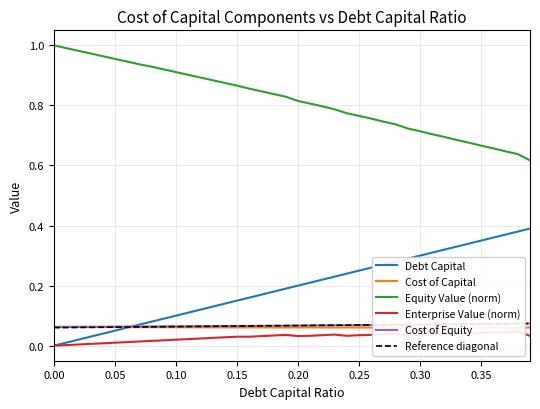

True or false: Equity Value (norm) and Debt Capital cross at least once.

False